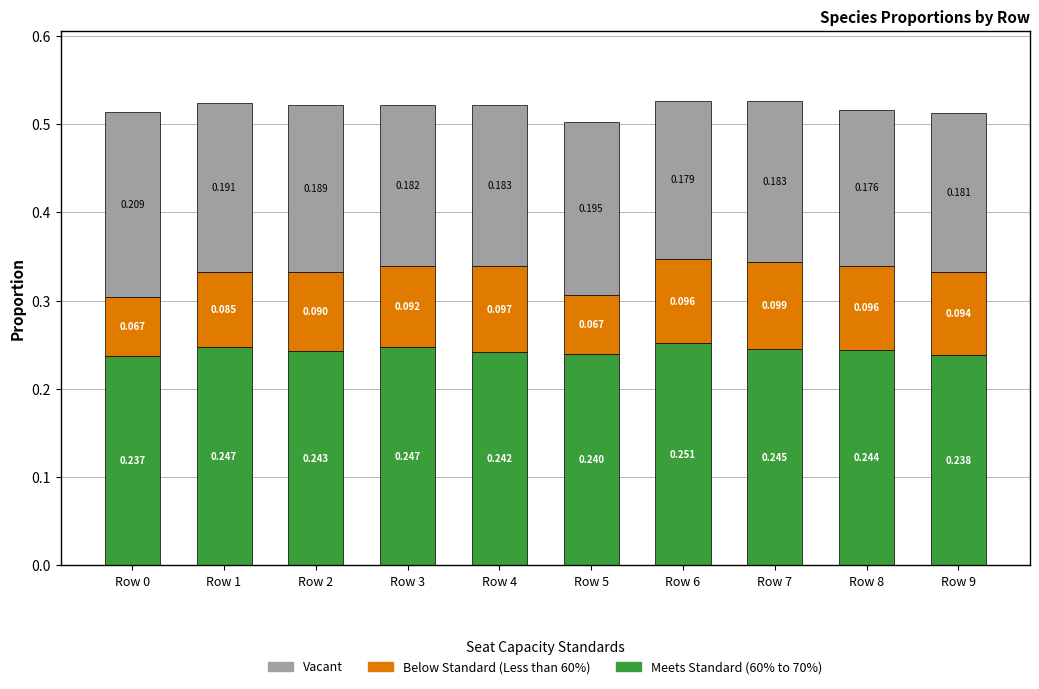

What are all the series names shown in the legend?

Vacant, Below Standard (Less than 60%), Meets Standard (60% to 70%)